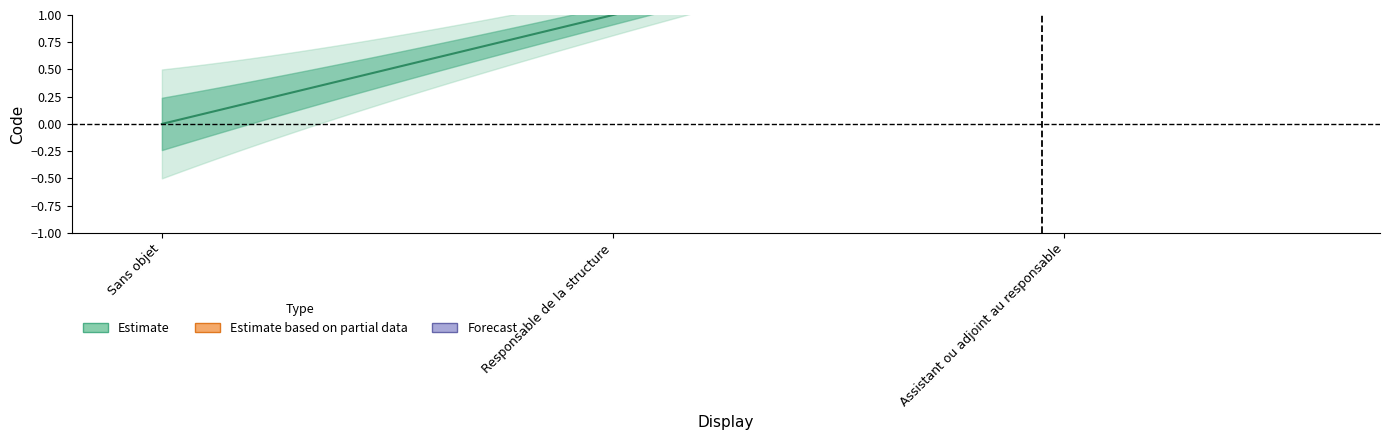

Between Sans objet and Assistant ou adjoint au responsable, which series saw the biggest shift?

Estimate